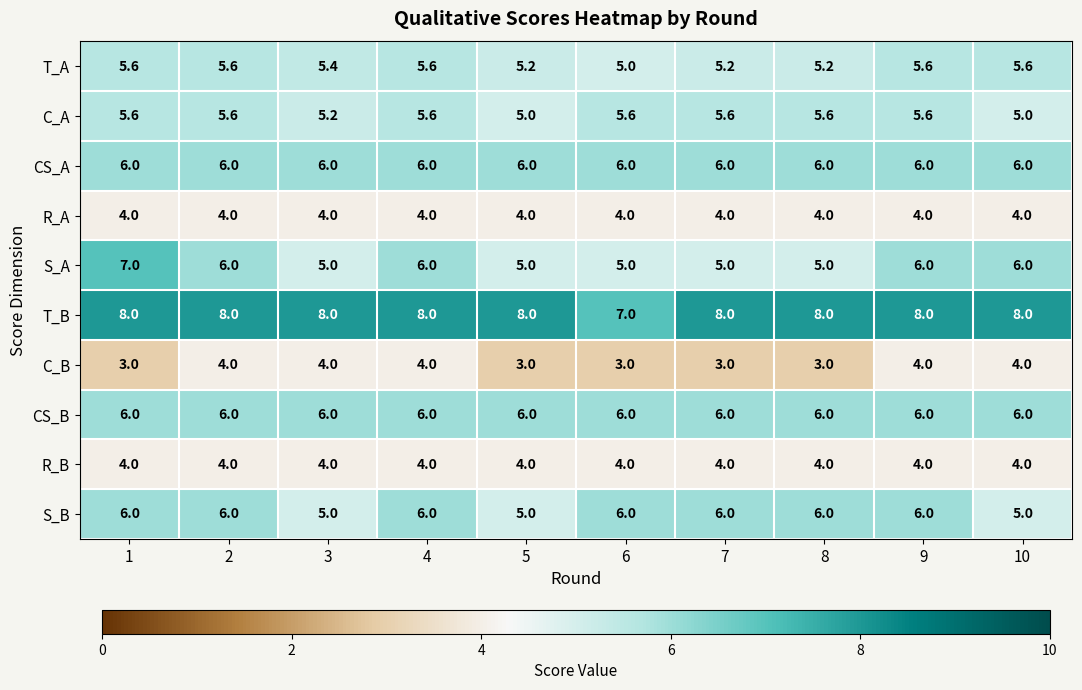

How many S_A values are between 5 and 6?

9